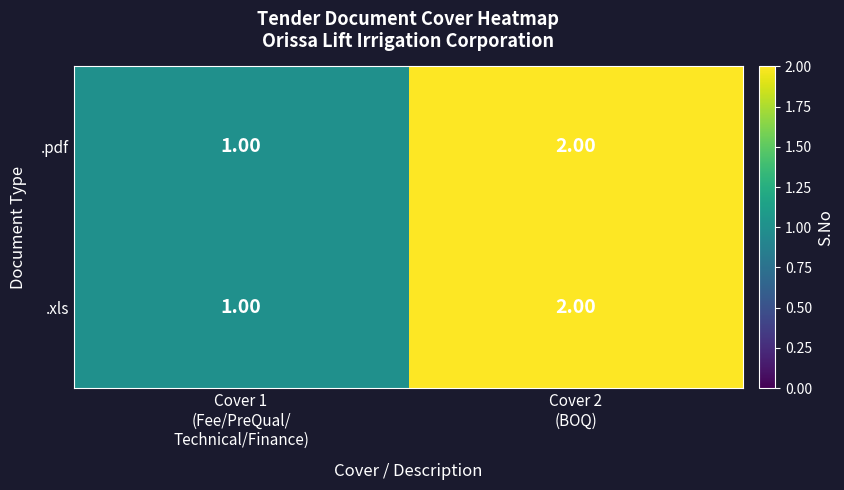

What is the sum of all .pdf values?

3